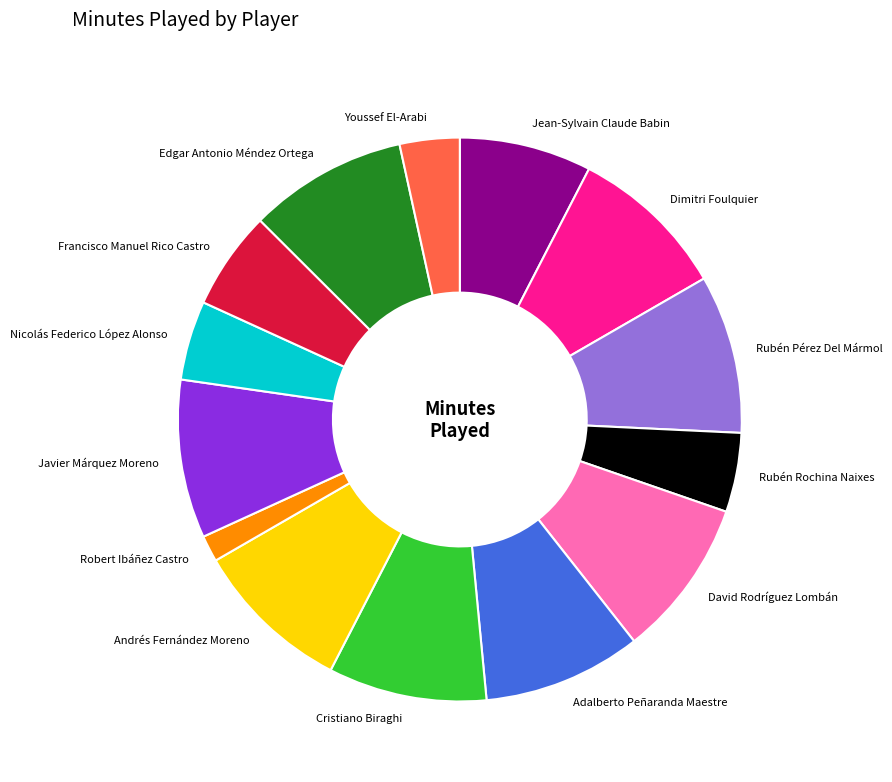

What is the smallest slice in the pie chart?

Robert Ibáñez Castro